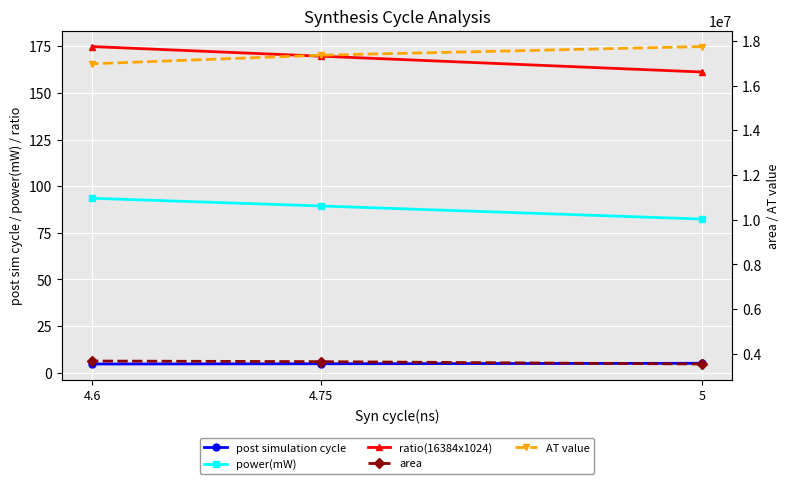

Reading left to right, transcribe all the data shown in this chart.

post simulation cycle: 5=5.0	4.75=4.8	4.6=4.6
power(mW): 5=82.3	4.75=89.4	4.6=93.5
ratio(16384x1024): 5=161.2	4.75=169.7	4.6=174.8
area: 5=3548653.0	4.75=3654453.6	4.6=3681995.6
AT value: 5=17743264.8	4.75=17358654.6	4.6=16973999.8